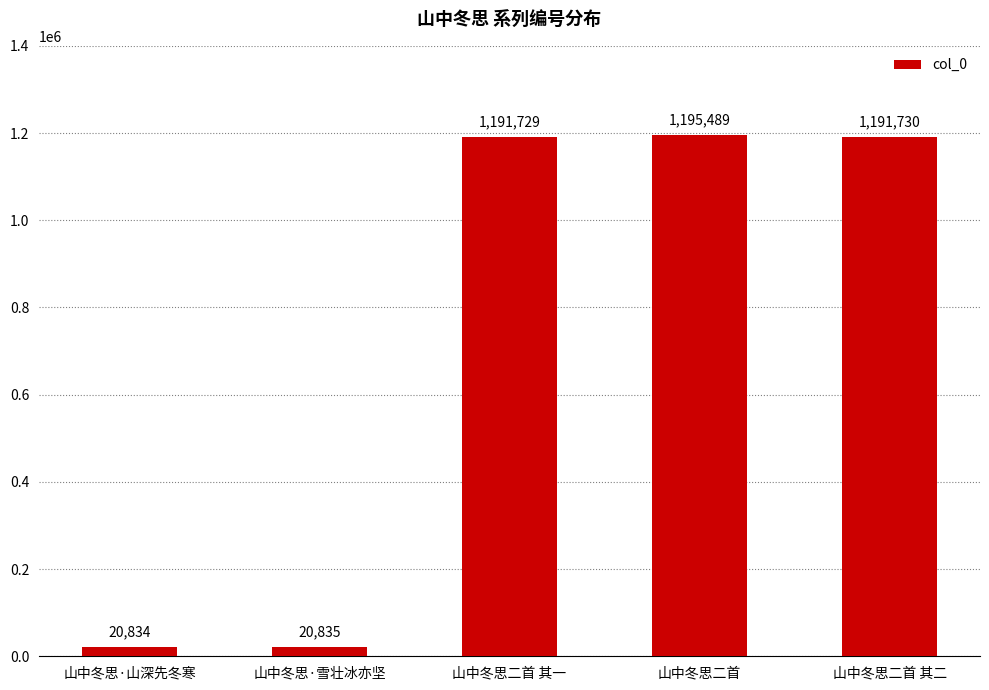

List the labels in order of value, largest first.

山中冬思二首, 山中冬思二首 其二, 山中冬思二首 其一, 山中冬思·雪壮冰亦坚, 山中冬思·山深先冬寒